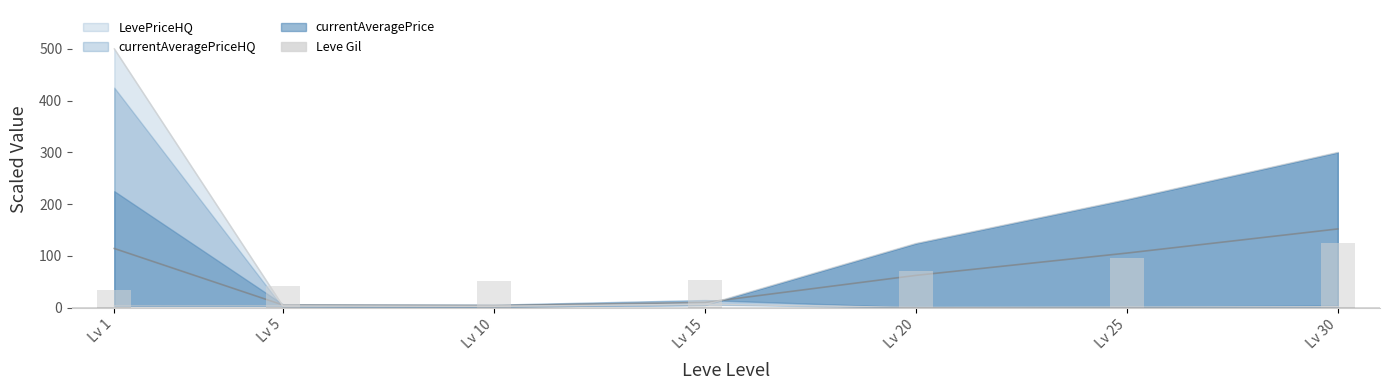

What is the greatest value displayed?

500.0